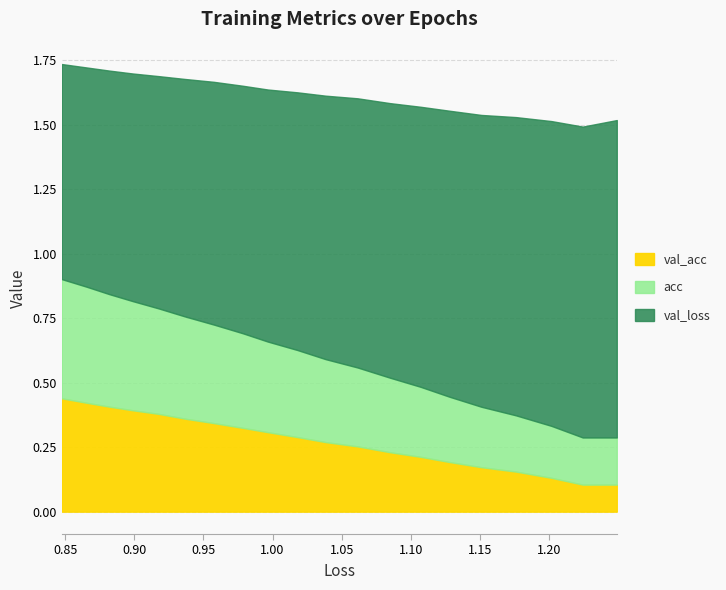

Rank the categories by acc value from highest to lowest.

19, 18, 17, 16, 15, 14, 13, 12, 11, 10, 9, 8, 7, 6, 5, 4, 3, 2, 1, 0